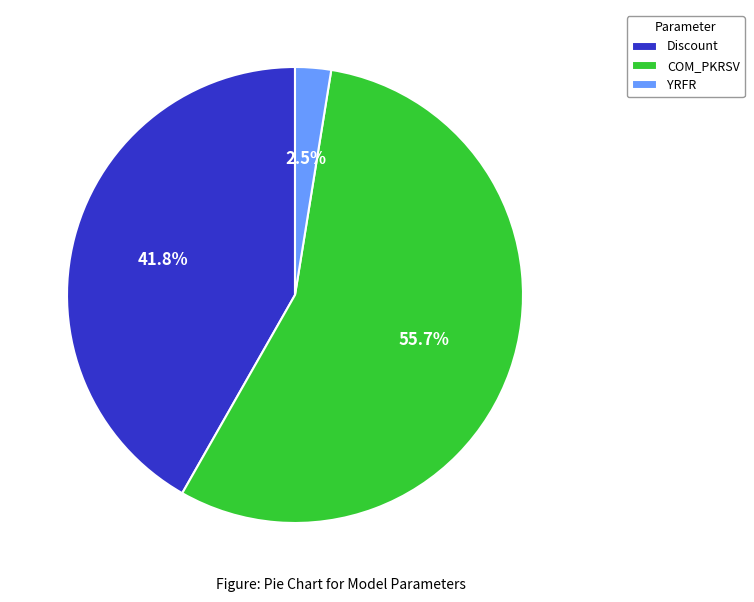

Between COM_PKRSV and Discount, which is larger?

COM_PKRSV